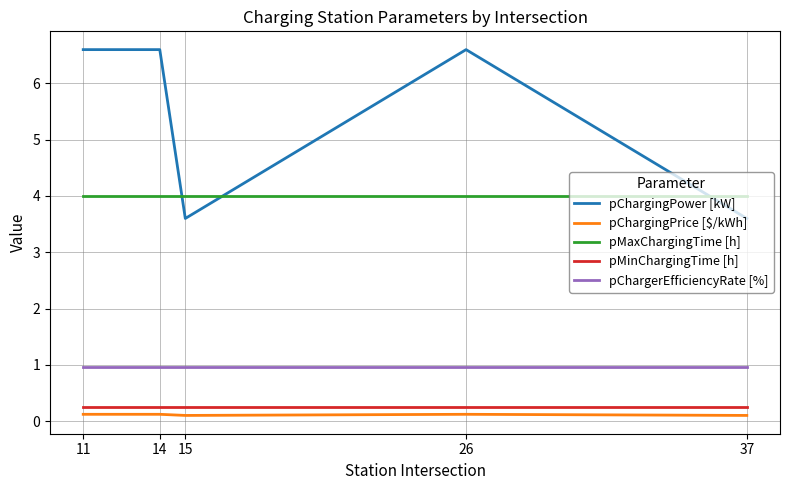

What is the sum of the pChargingPrice [$/kWh] values at 14 and 15?

0.2